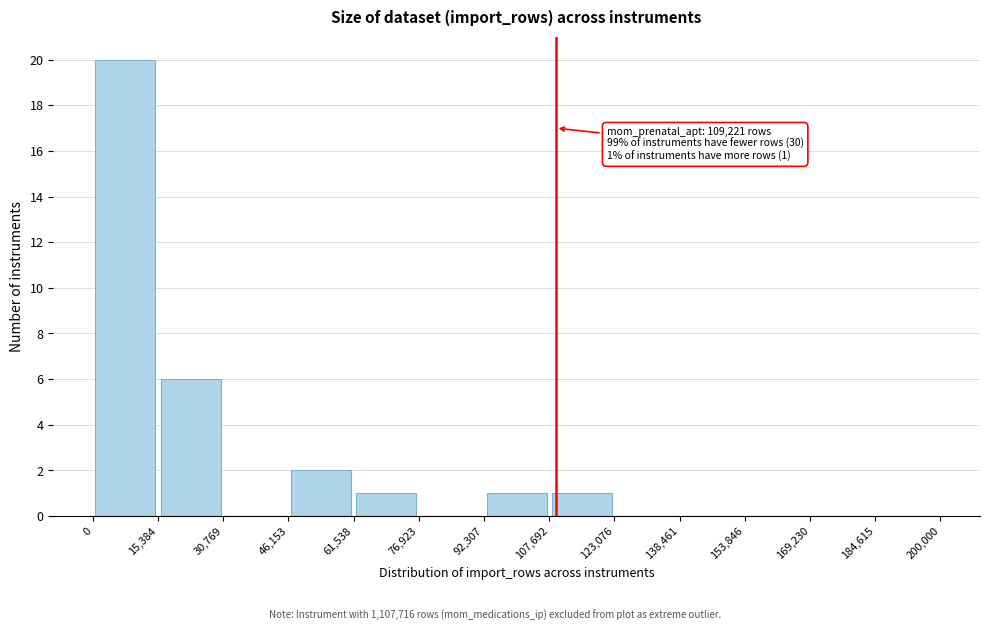

Over which range of the x-axis is the bar tallest?

0 to 15,384